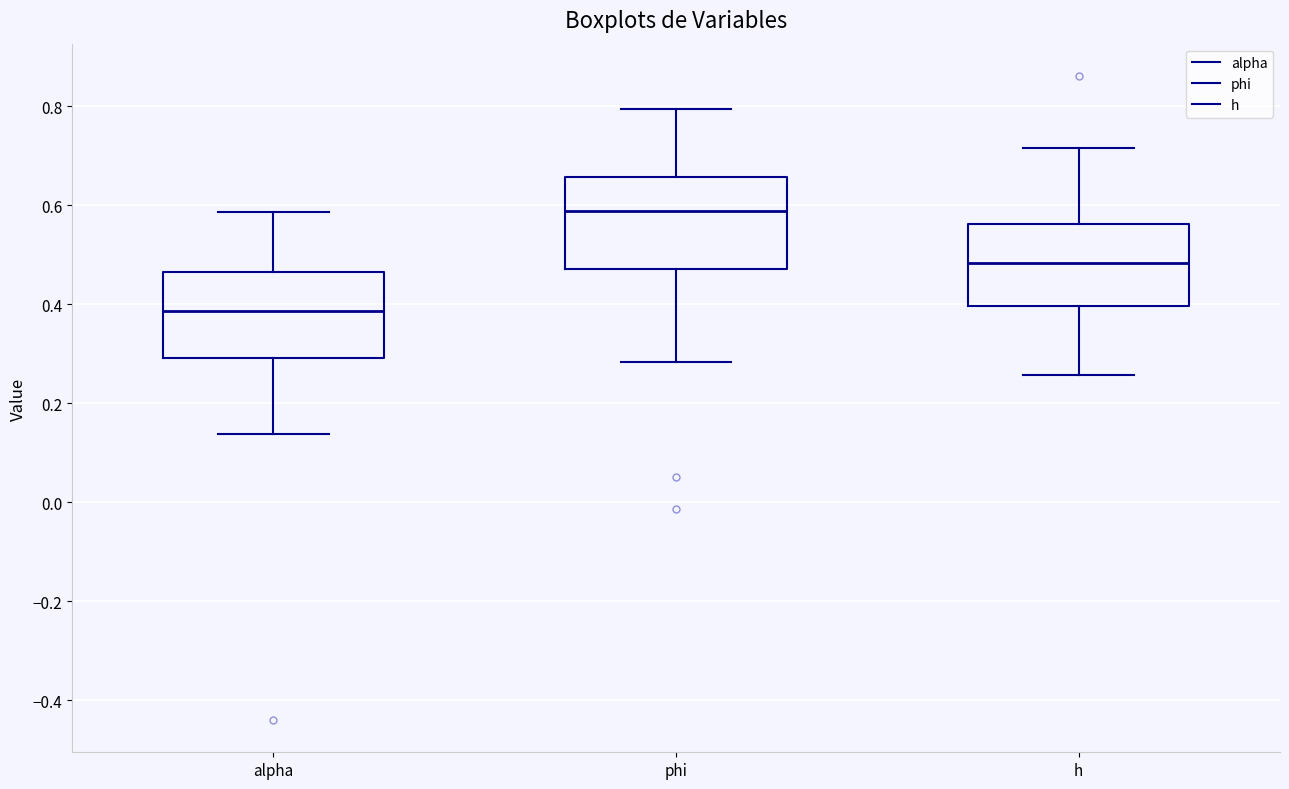

Which box's median line is the lowest?

alpha